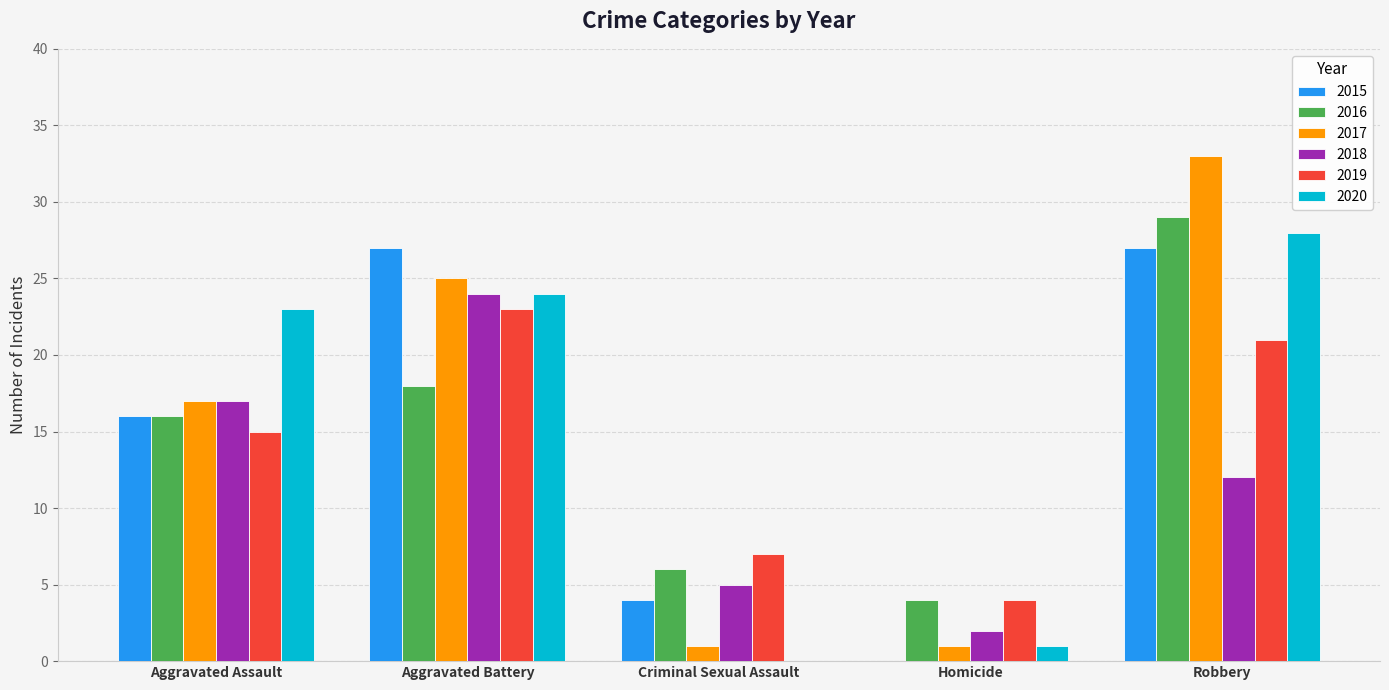

What is the greatest value displayed?

33